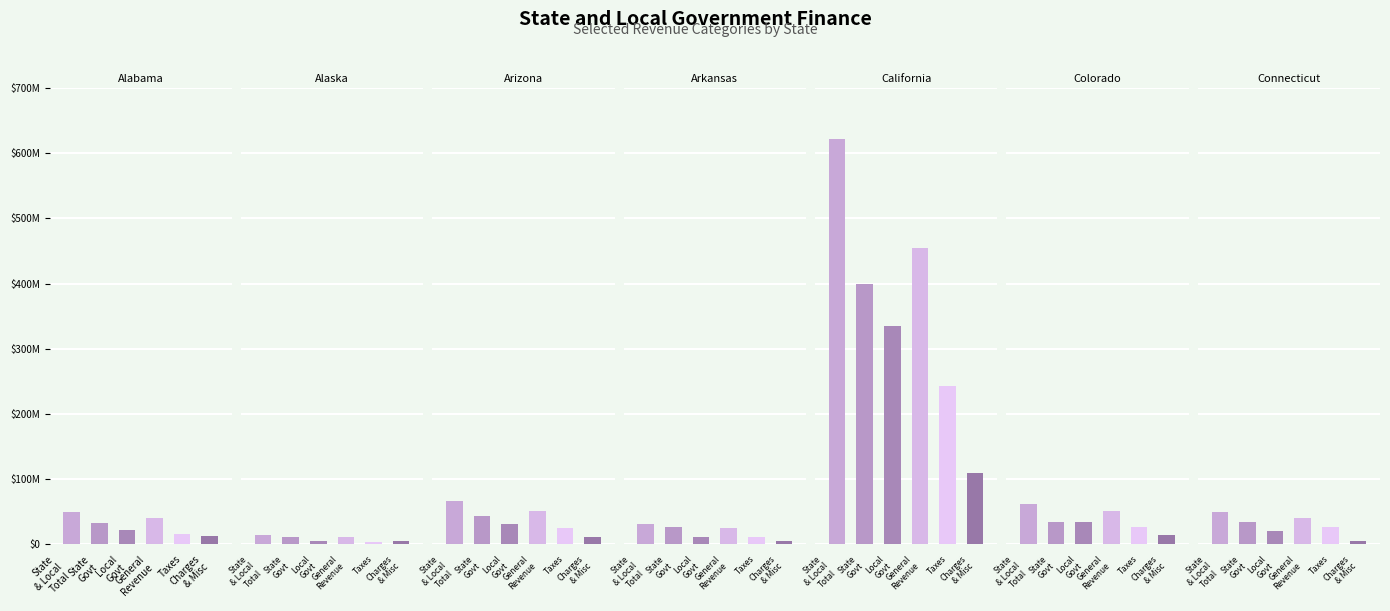

Which series has the largest total across all categories?

State & Local Total